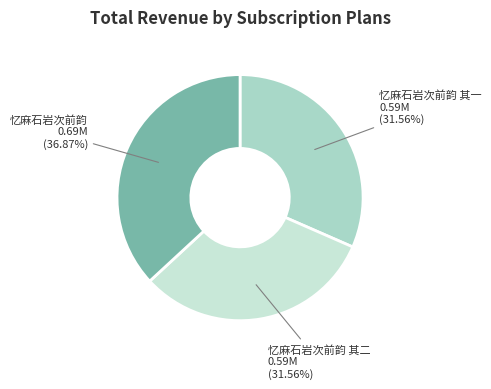

How many segments does this pie chart have?

3